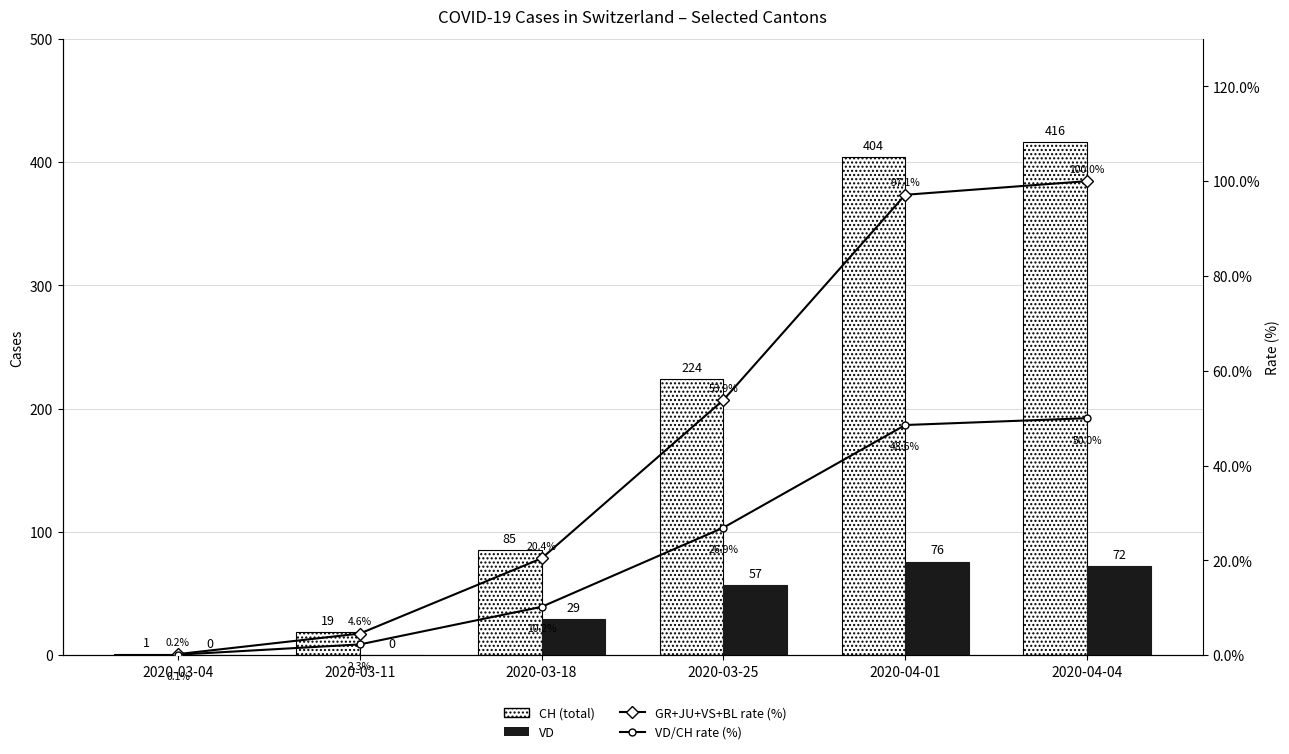

Between 2020-03-11 and 2020-04-04, which is larger?

2020-04-04